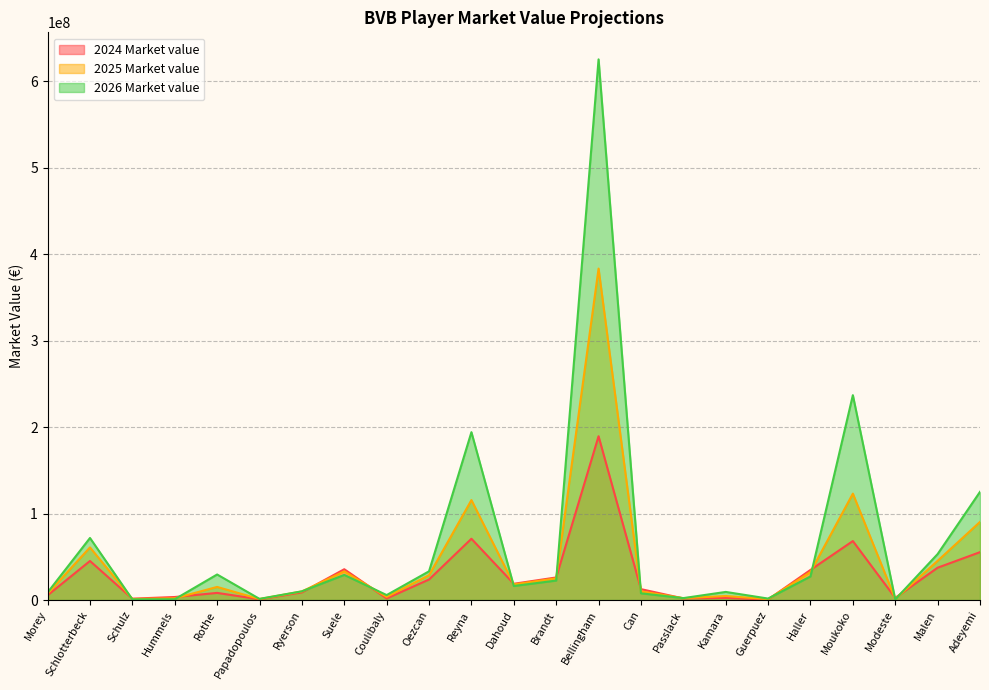

Reading left to right, what are all the values shown in this chart?

2024 Market value: Morey=5469378	Schlotterbeck=45122366	Schulz=1546902	Hummels=3471666	Rothe=8221022	Papadopoulos=820407	Ryerson=8843331	Suele=35587652	Coulibaly=1838758	Oezcan=23696703	Reyna=70829838	Dahoud=18772330	Brandt=26072681	Bellingham=189365301	Can=12577955	Passlack=1815936	Kamara=2438388	Guerpuez=607113	Haller=34771362	Moukoko=68161814	Modeste=2503767	Malen=37344265	Adeyemi=55332470
2025 Market value: Morey=7371965	Schlotterbeck=60818708	Schulz=1169627	Hummels=1951983	Rothe=15116469	Papadopoulos=1105795	Ryerson=9905059	Suele=33123513	Coulibaly=3589039	Oezcan=28687803	Reyna=115545483	Dahoud=18023868	Brandt=25033150	Bellingham=383220388	Can=10022712	Passlack=2100802	Kamara=4617461	Guerpuez=990390	Haller=32374520	Moukoko=123008679	Modeste=1283319	Malen=45307567	Adeyemi=90301187
2026 Market value: Morey=8692363	Schlotterbeck=71711994	Schulz=751755	Hummels=866356	Rothe=29505567	Papadopoulos=1303854	Ryerson=10071365	Suele=29043193	Coulibaly=5690880	Oezcan=33188047	Reyna=194064714	Dahoud=16193100	Brandt=22490417	Bellingham=625151575	Can=7757175	Passlack=2190941	Kamara=9344400	Guerpuez=1663412	Haller=27258613	Moukoko=236865821	Modeste=703697	Malen=53110164	Adeyemi=125061282